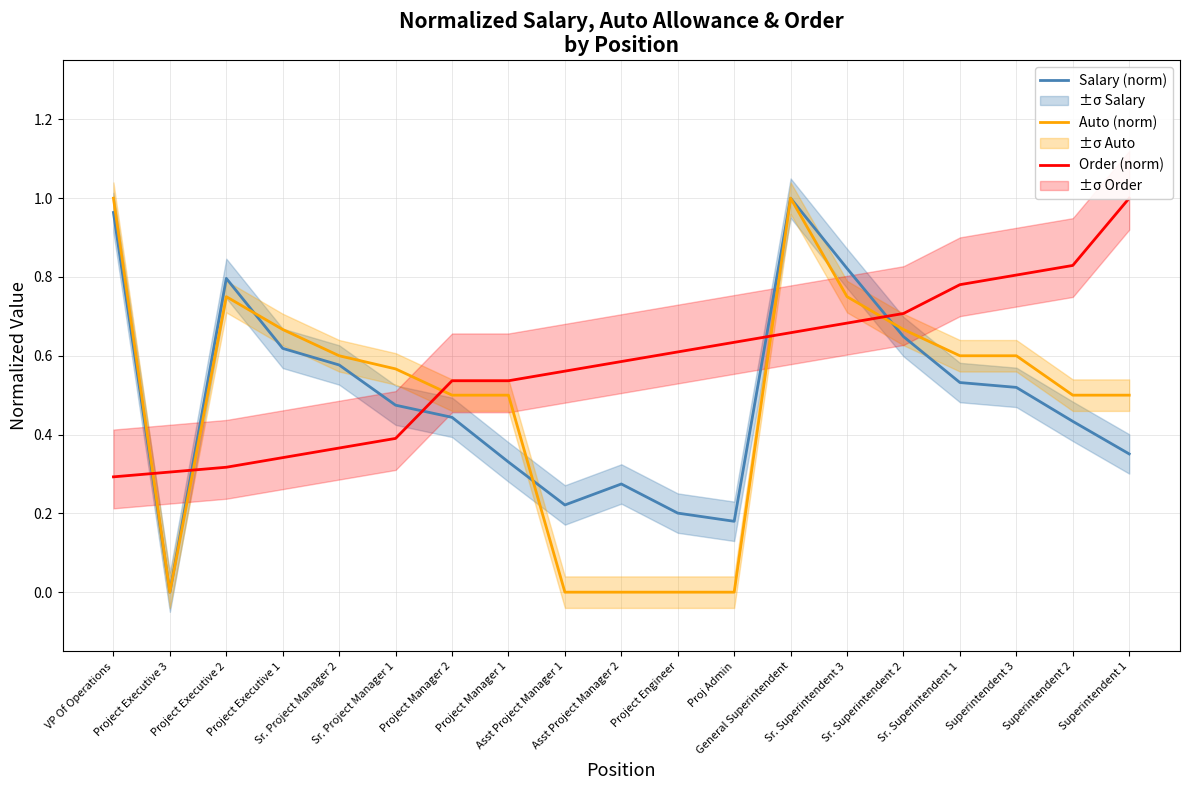

Which series ends up on top after the final intersection of Order (norm) and Salary (norm)?

Order (norm)